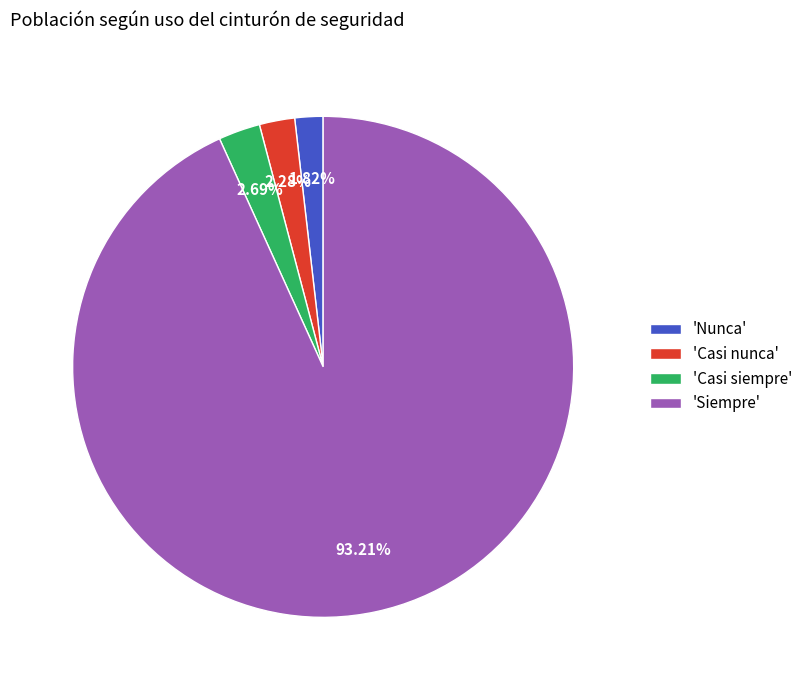

Combined, do 'Casi nunca' and 'Nunca' account for over 50%?

No